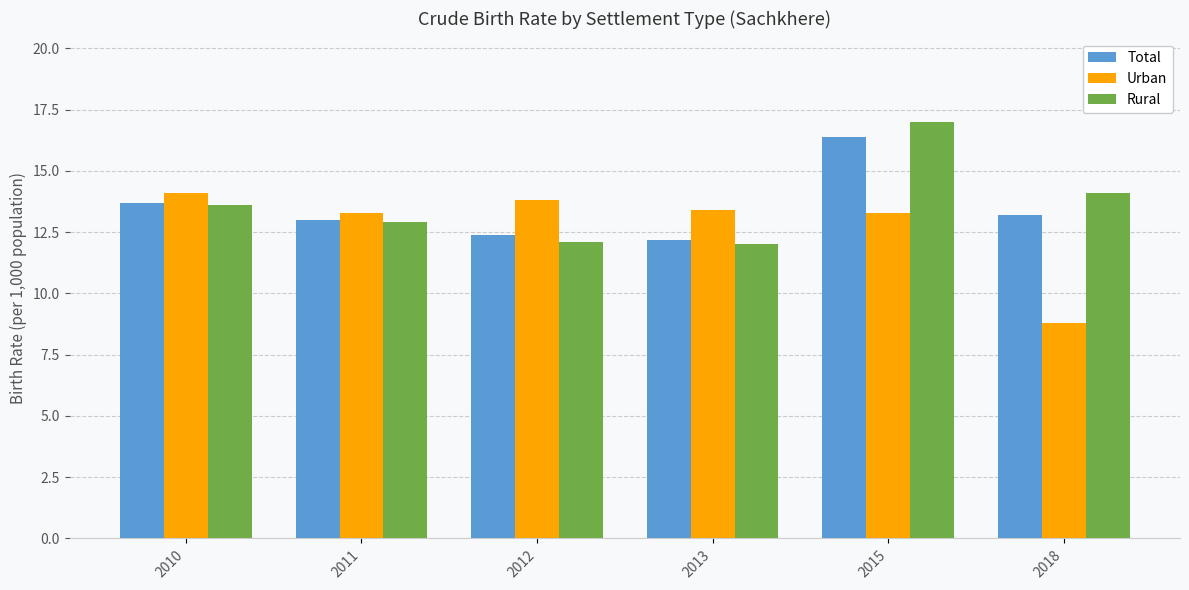

At how many categories does at least one series exceed 10?

6